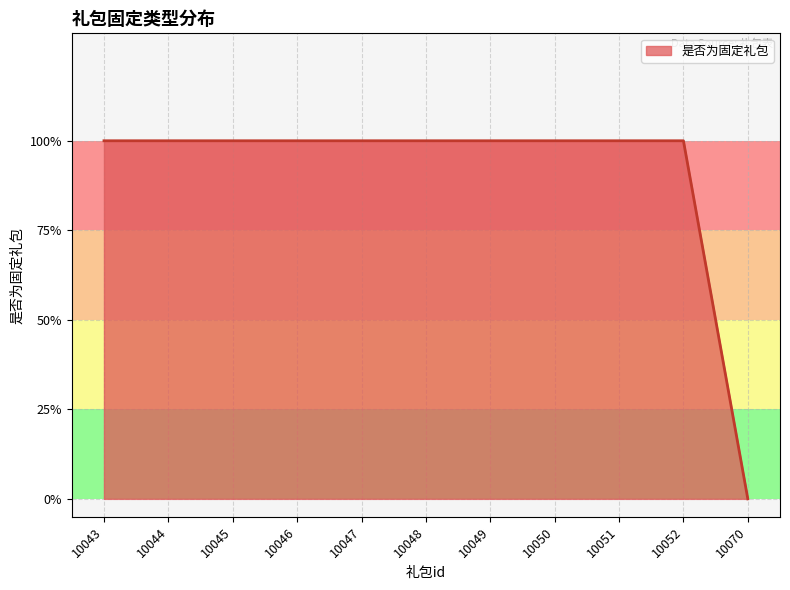

The value at 10070 is -1. True or false?

False